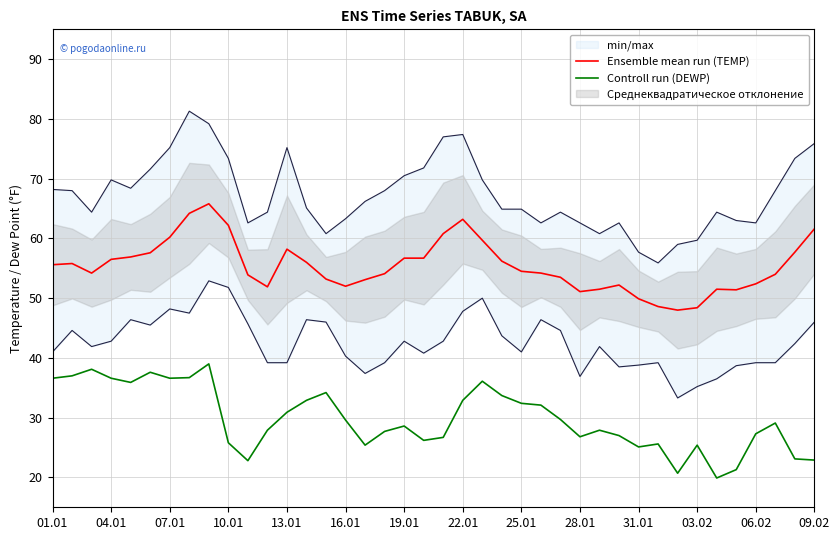

True or false: Controll run (DEWP) and Ensemble mean run (TEMP) cross at least once.

False